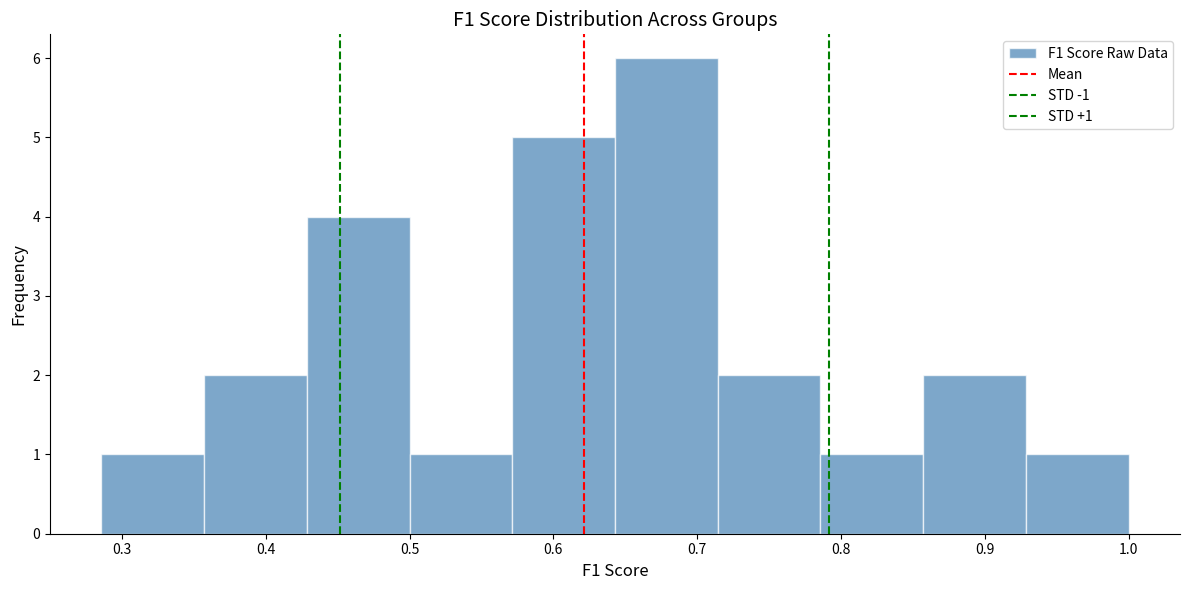

Over which range of the x-axis is the bar tallest?

0.64 to 0.71